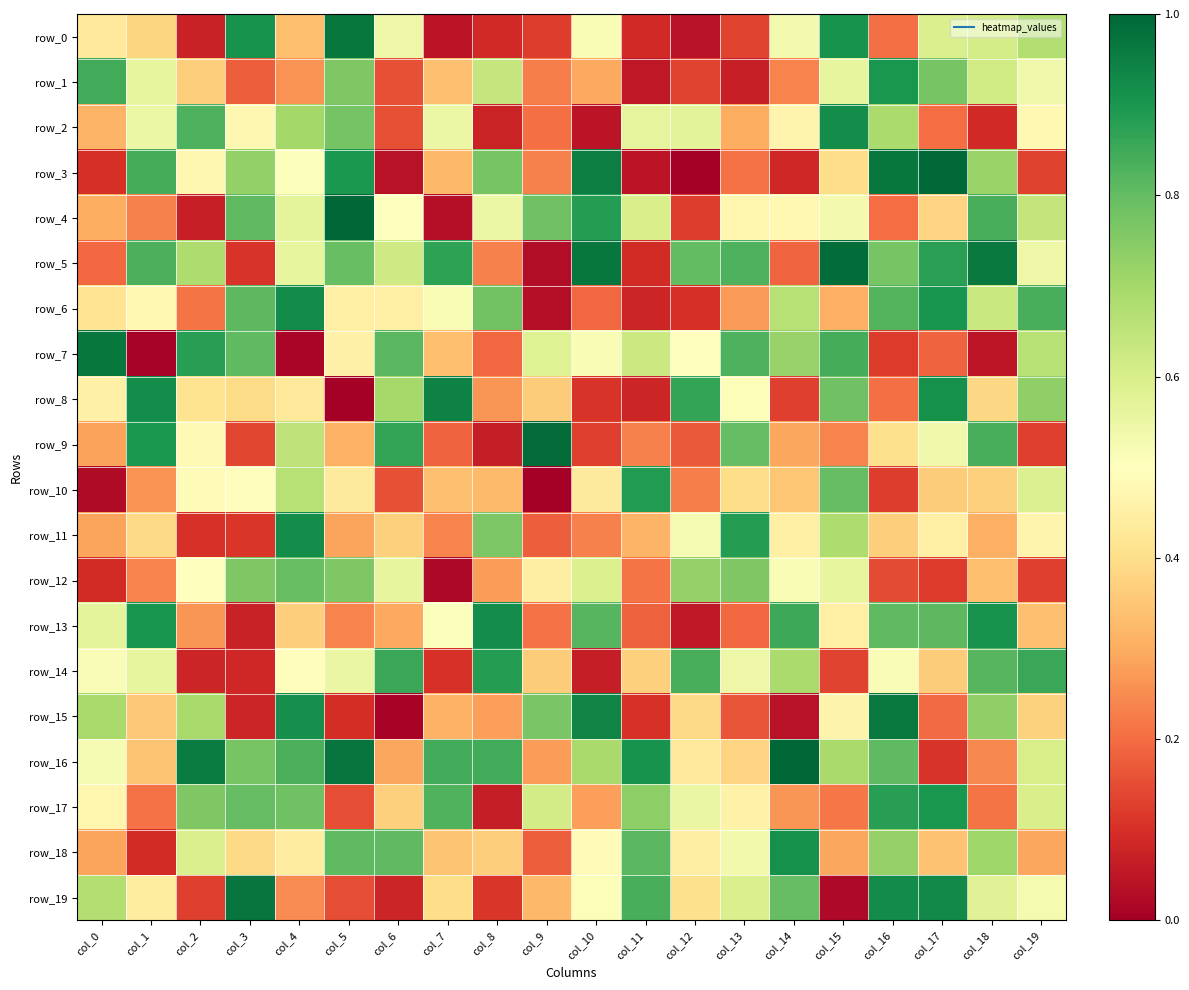

Read the row_2 value at col_5.

0.8